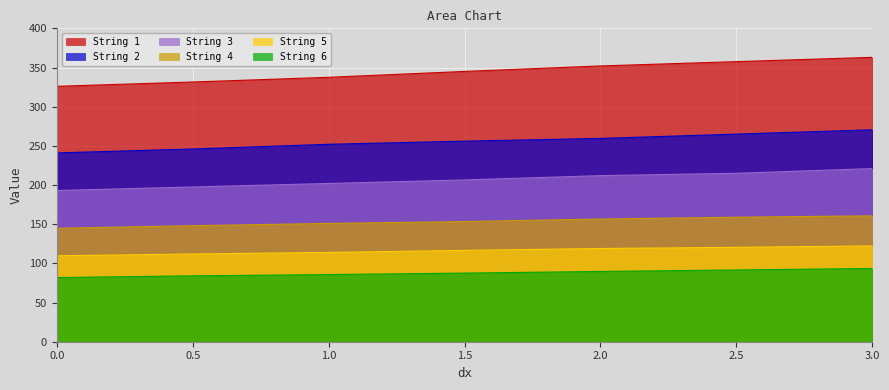

At which label is String 1 closest to 344?

1.5